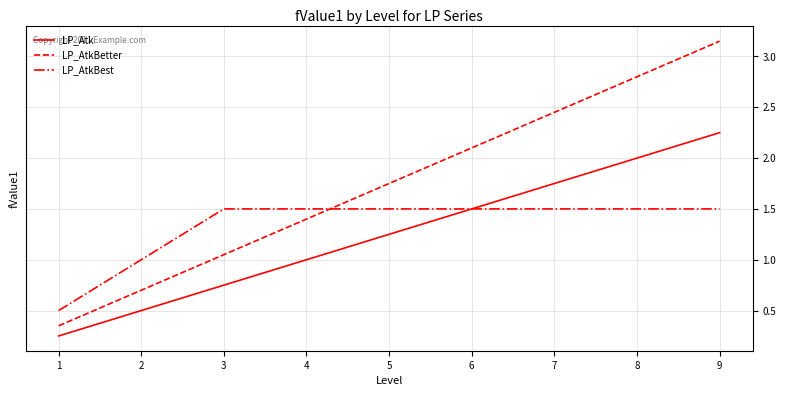

The LP_AtkBest series shows 1.5 at 4. True or false?

True